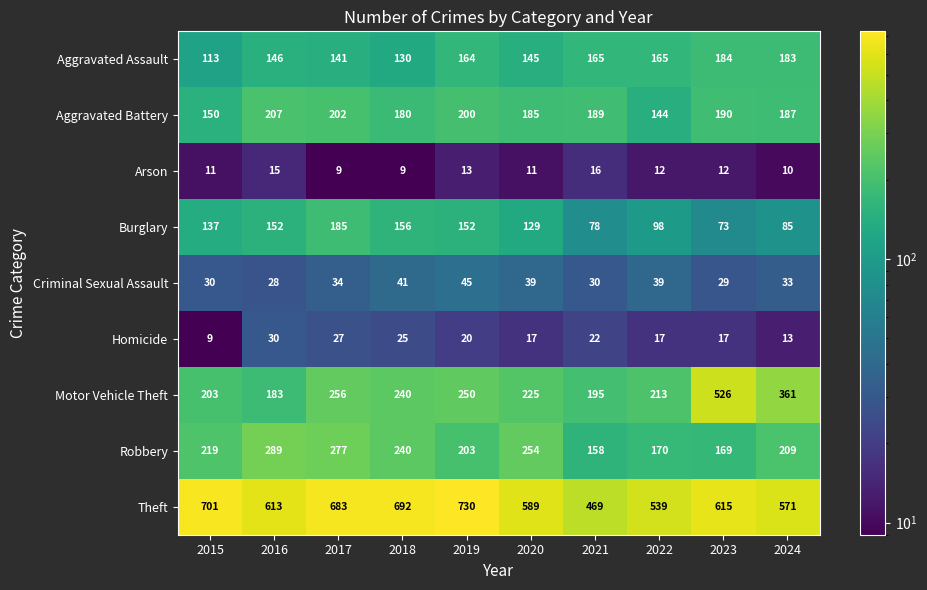

What is the difference between the maximum and second lowest values in the Criminal Sexual Assault series?

16